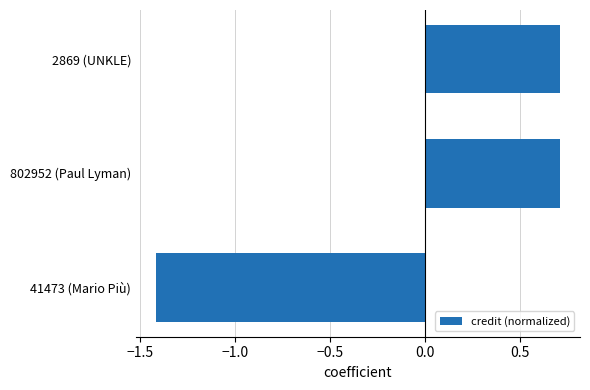

Reading bottom to top, extract all data points from this chart.

-1.4	0.7	0.7